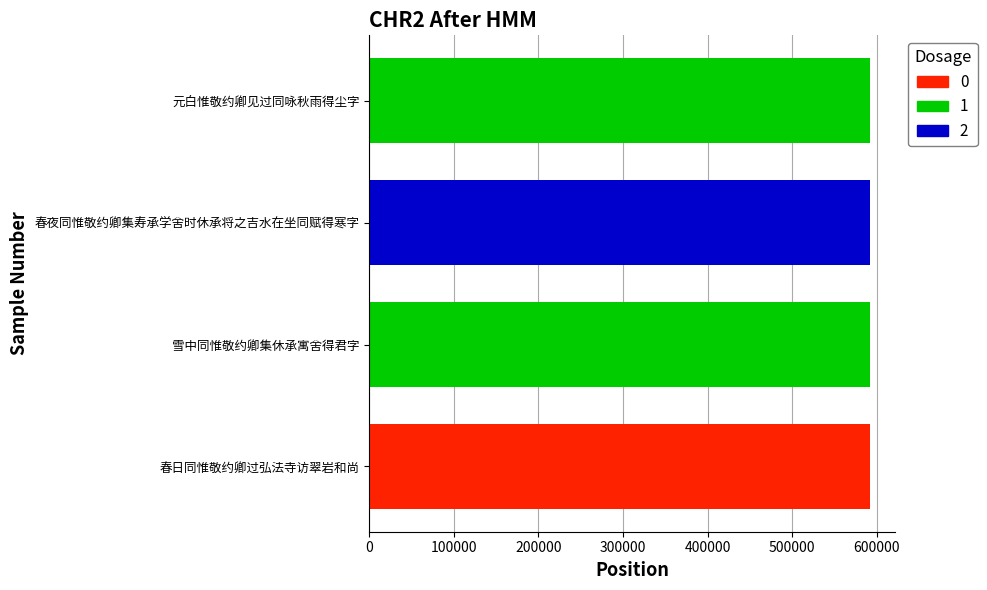

The value at 元白惟敬约卿见过同咏秋雨得尘字 is 591876. True or false?

True